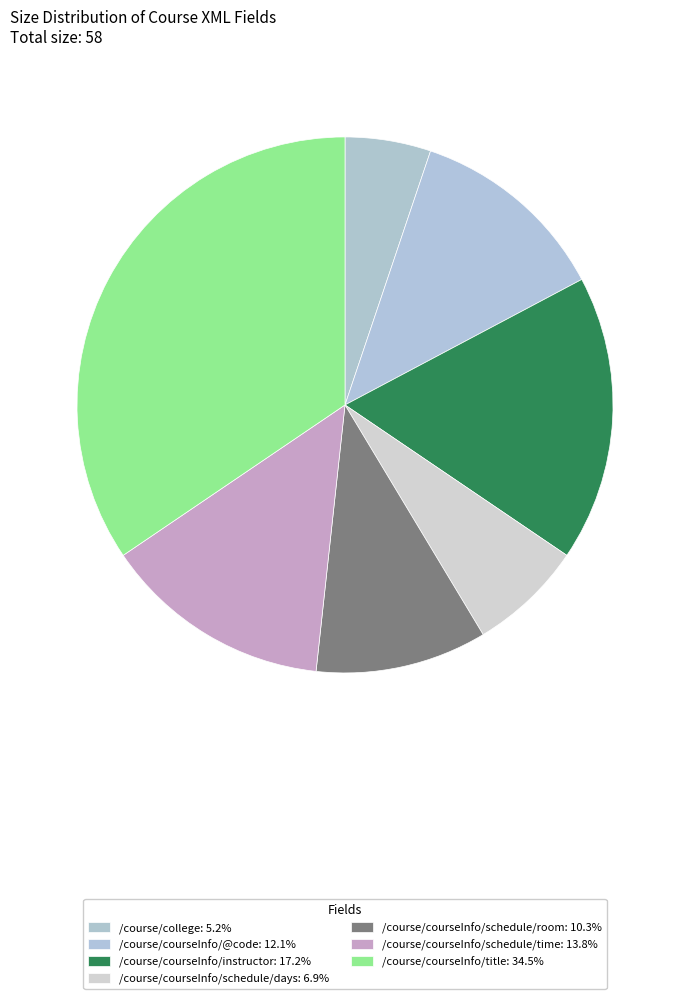

Does /course/courseInfo/@code account for over 50% of the chart?

No